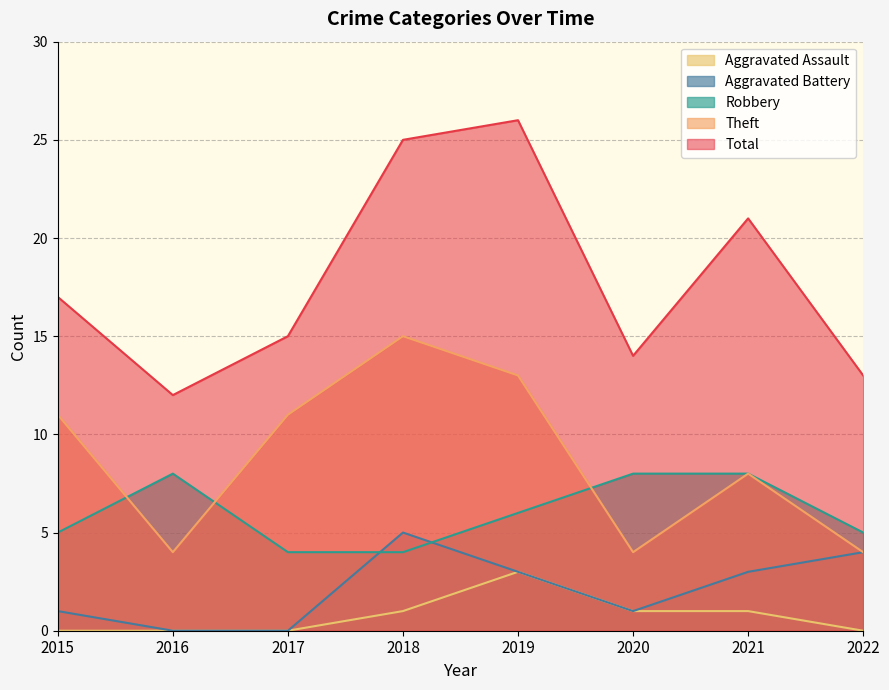

Does the chart display data point markers on the line(s)?

No